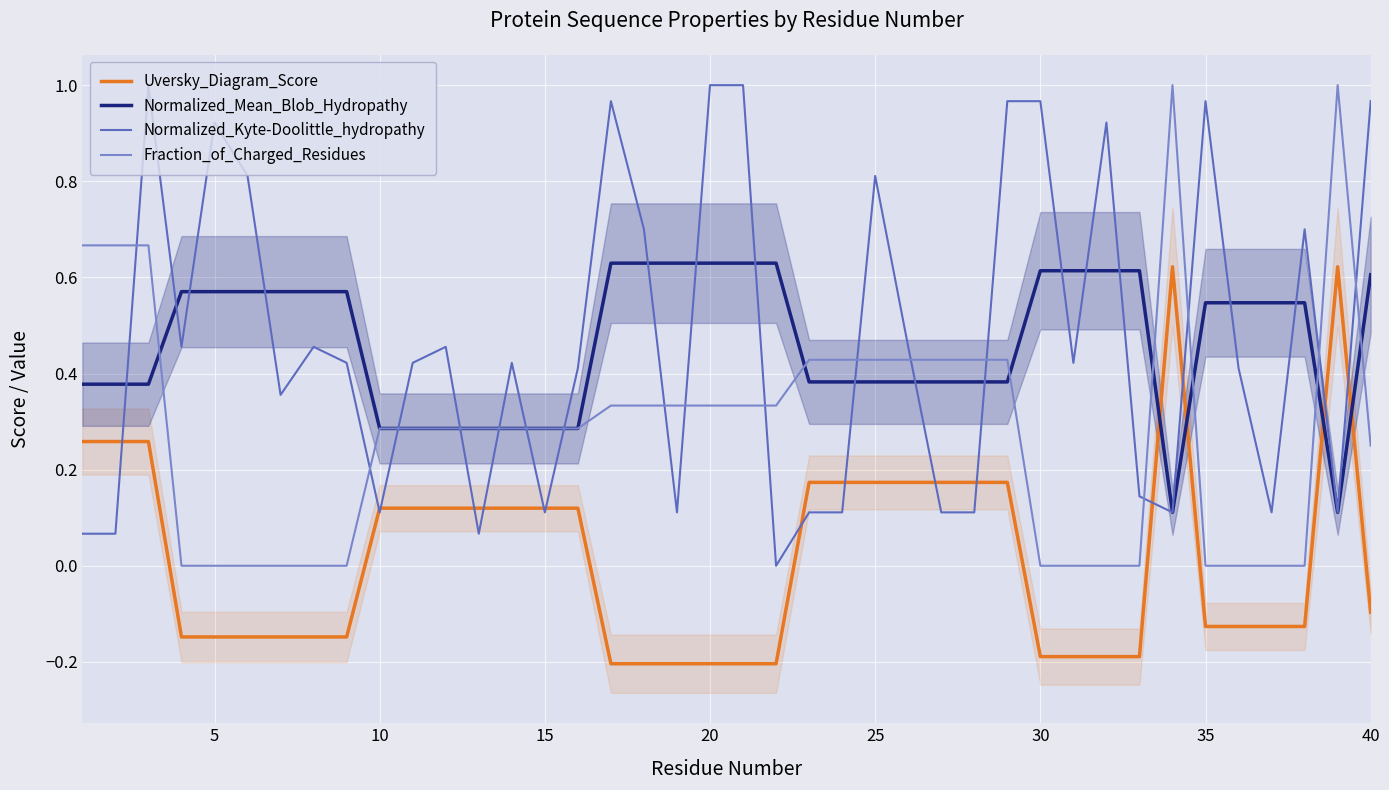

The value of Normalized_Kyte-Doolittle_hydropathy at 25 is 1.4. True or false?

False